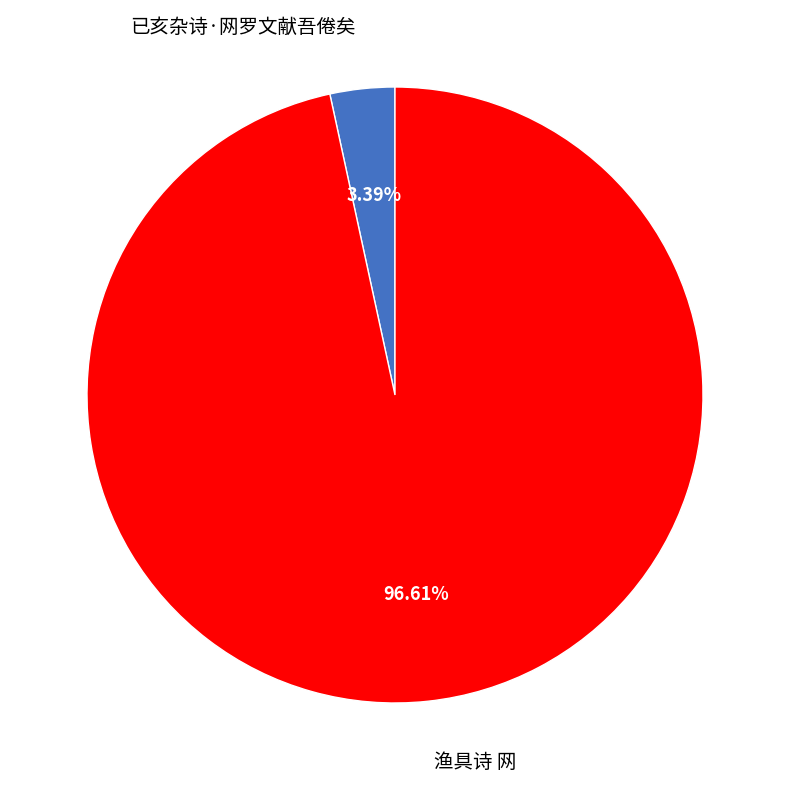

What is the smallest slice in the pie chart?

已亥杂诗·网罗文献吾倦矣